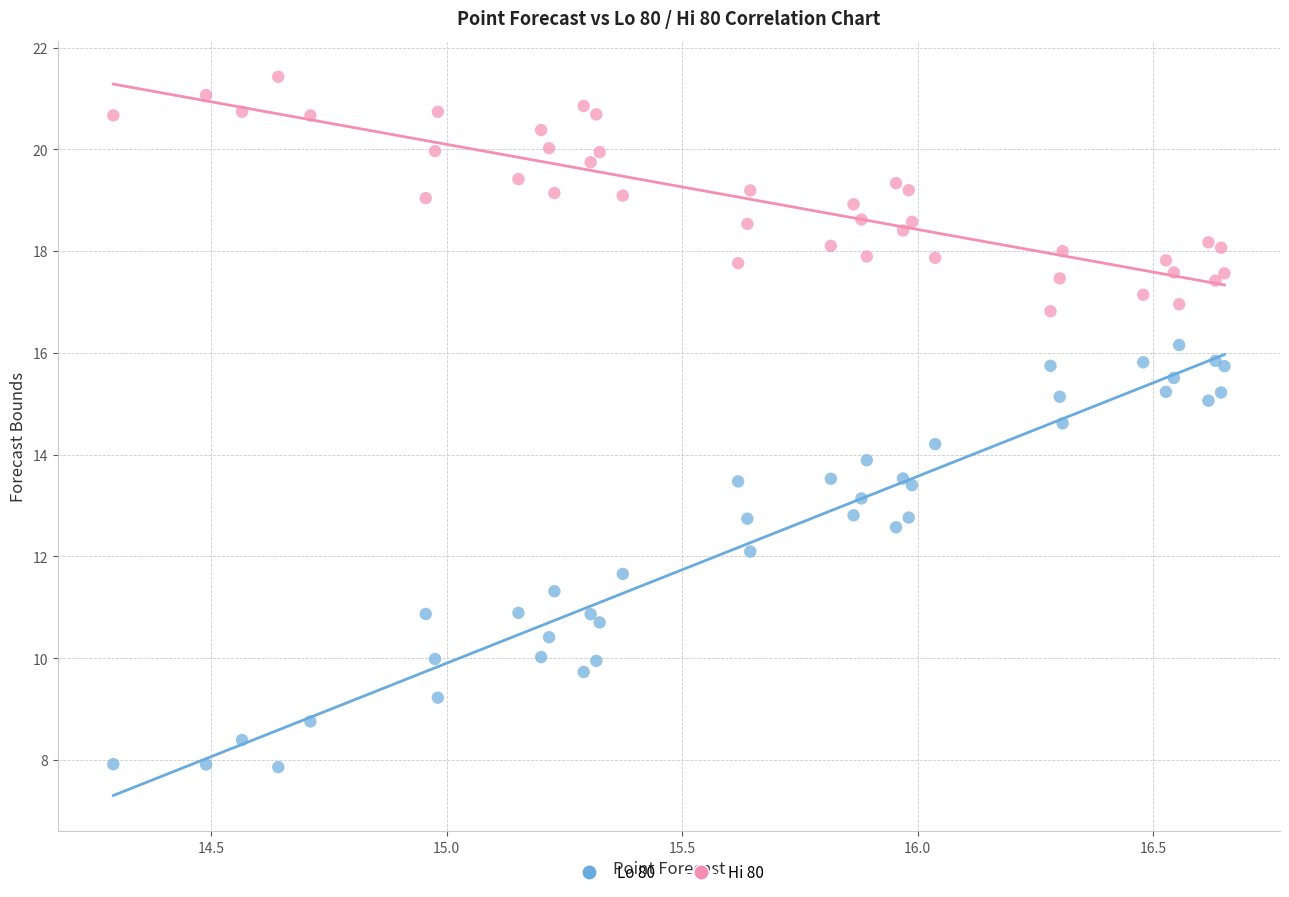

Which series contains the highest Y value?

Hi 80